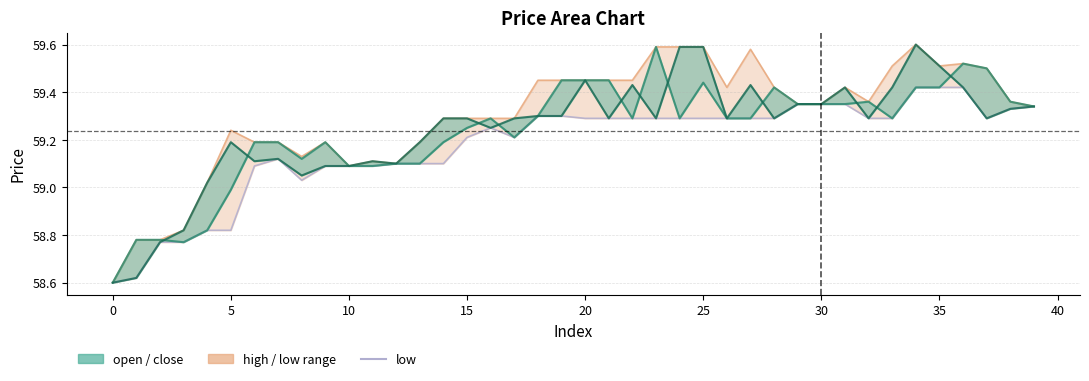

Is the value of low at 5 greater than the value of close at 20?

No